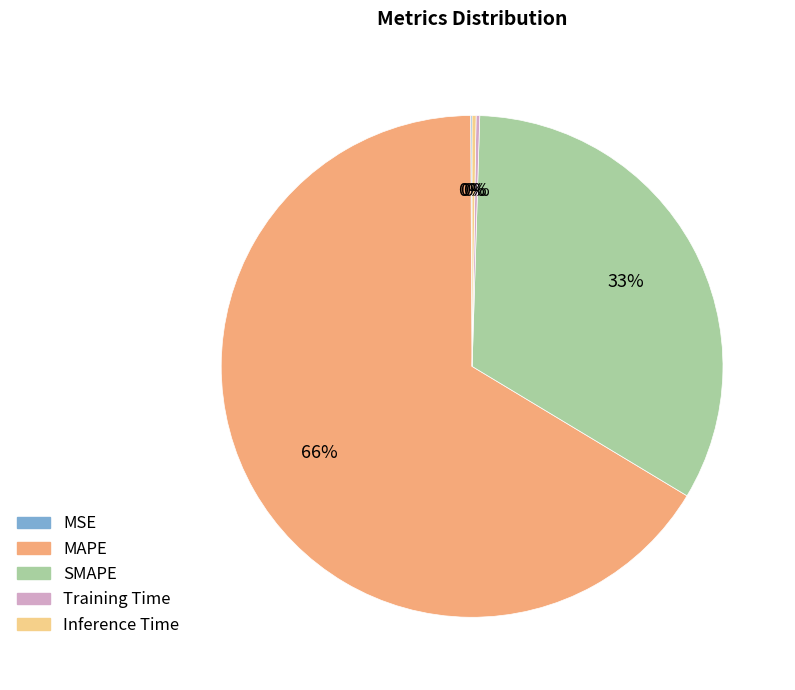

What is the largest slice in the pie chart?

MAPE